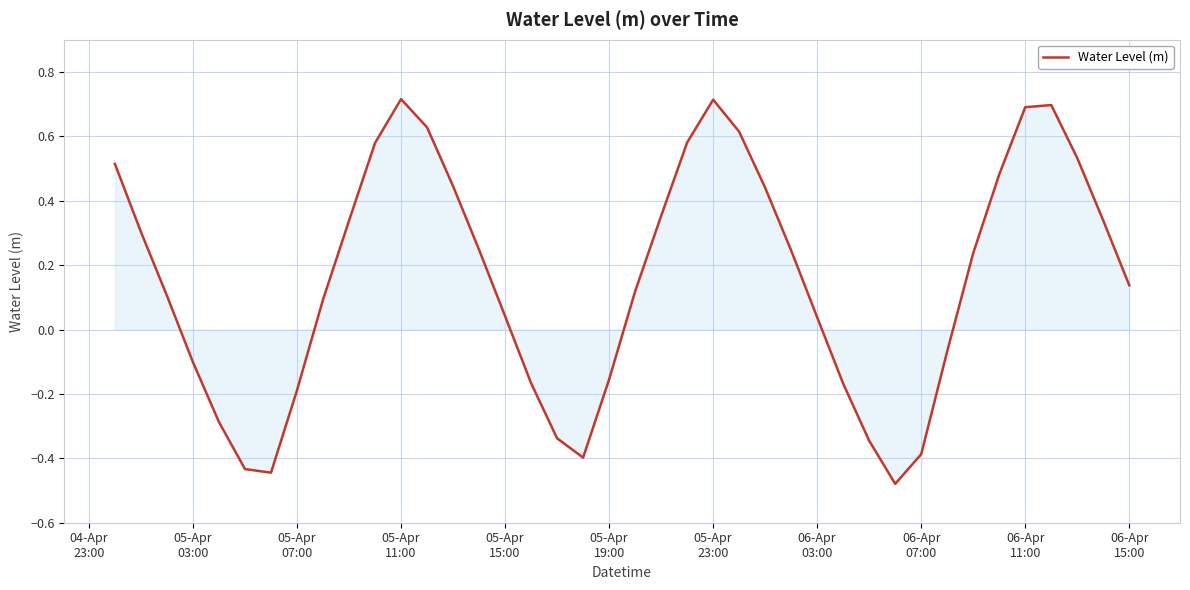

What is the difference between the maximum and minimum values?

1.2